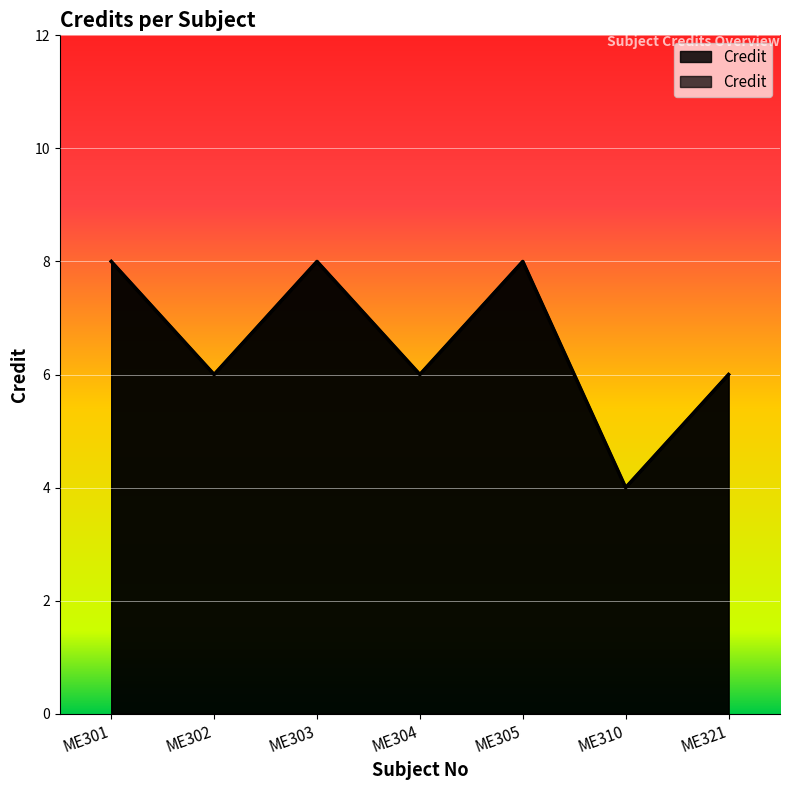

Between ME310 and ME304, which is larger?

ME304